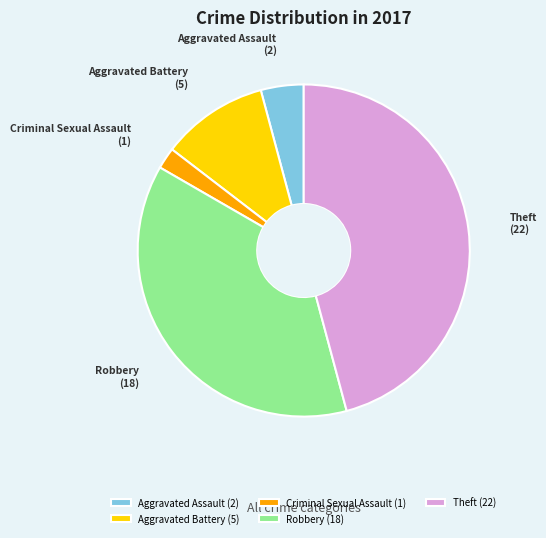

Which slice is the smallest?

Criminal Sexual Assault